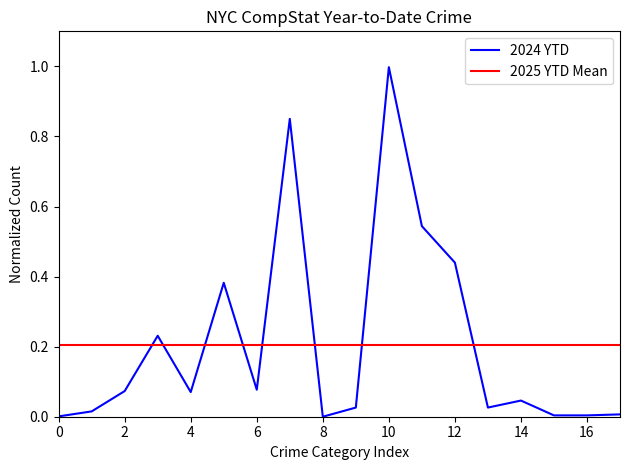

The 2024 YTD series shows 1.0 at 10. True or false?

True